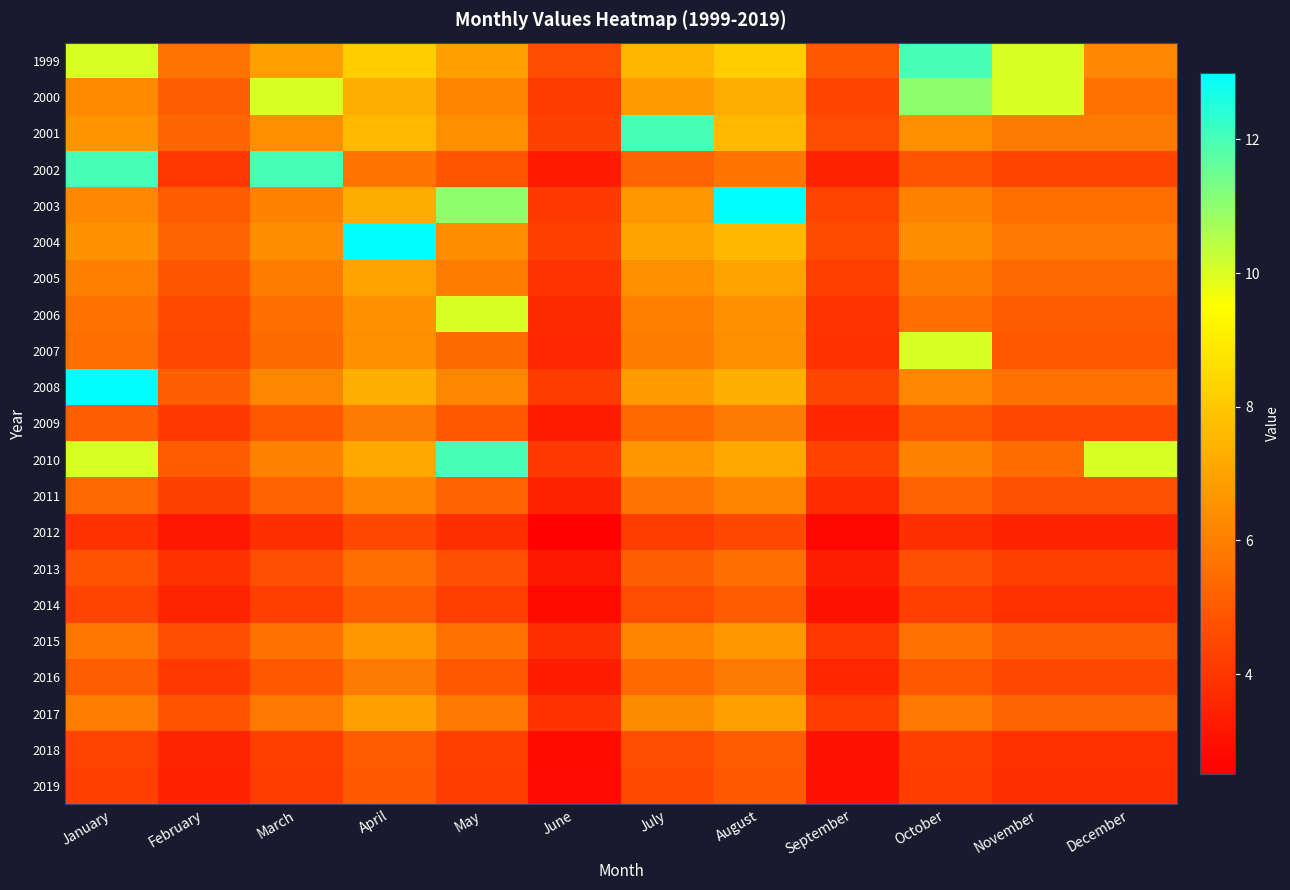

At which category is the sum across all series the highest?

August